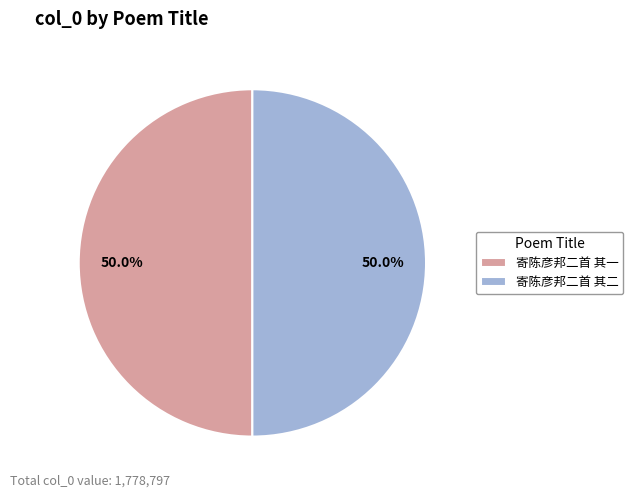

To the nearest percent, what percentage of the pie is 寄陈彦邦二首 其二?

50%